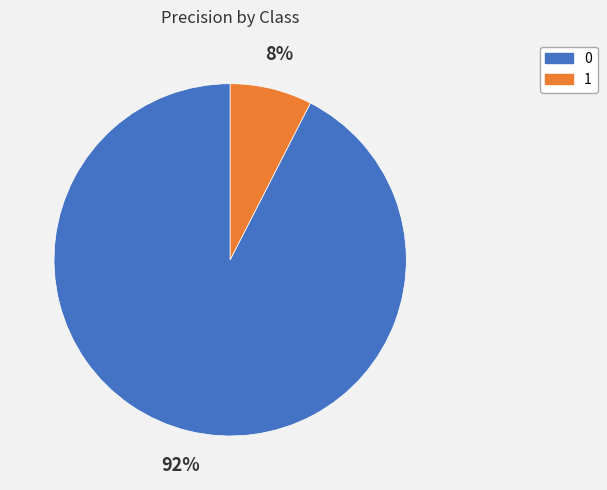

True or false: 0 accounts for 92% of the total.

True